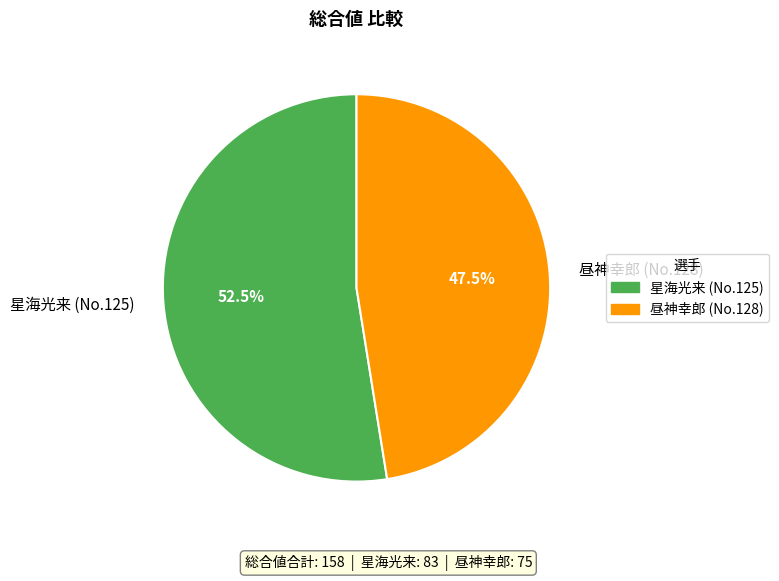

Between 星海光来 (No.125) and 昼神幸郎 (No.128), which is larger?

星海光来 (No.125)